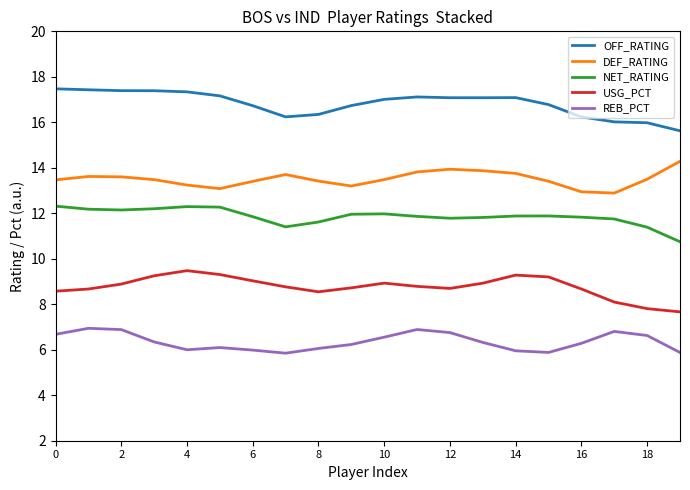

List the series in order of their overall mean, highest first.

OFF_RATING, DEF_RATING, NET_RATING, USG_PCT, REB_PCT